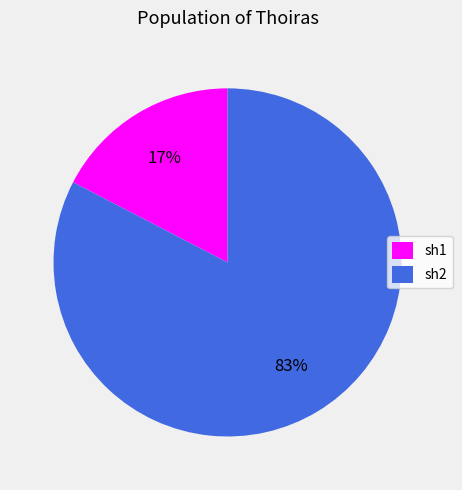

How many slices are in this pie chart?

2